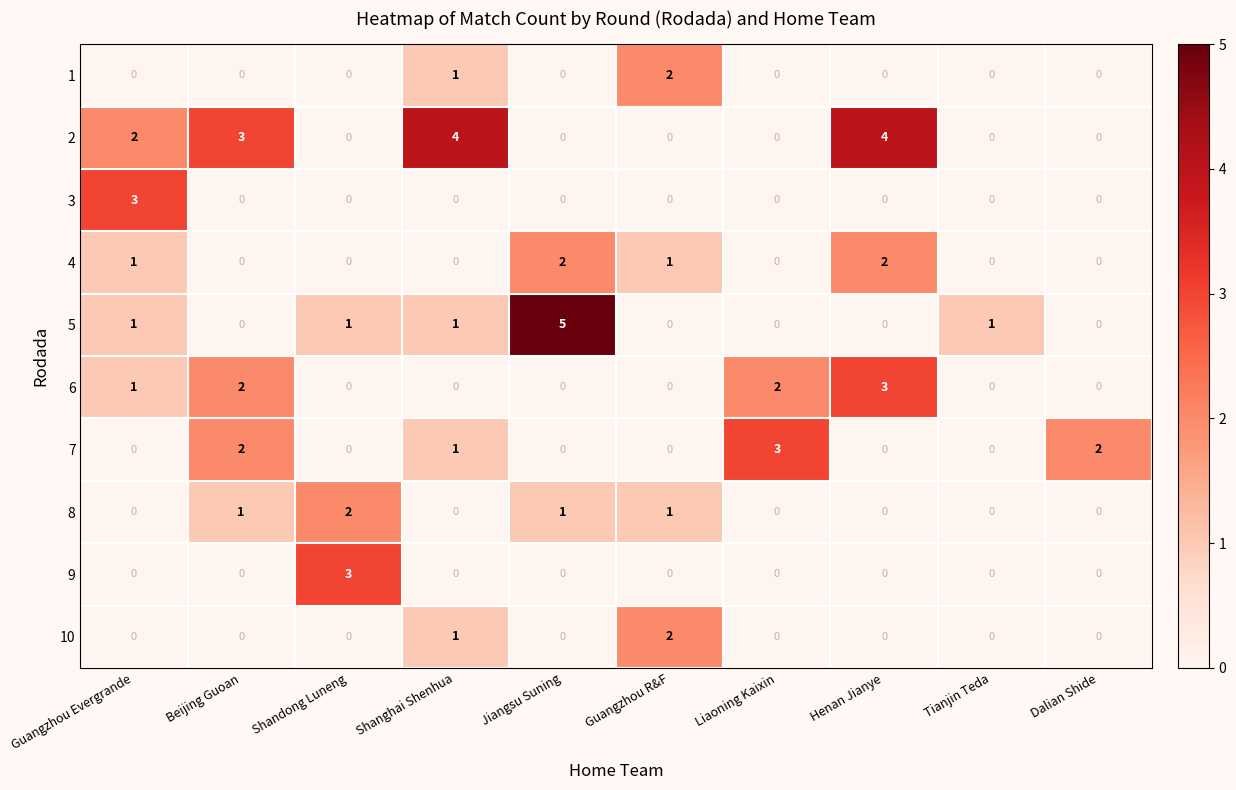

Between Beijing Guoan and Jiangsu Suning, which series saw the biggest shift?

5